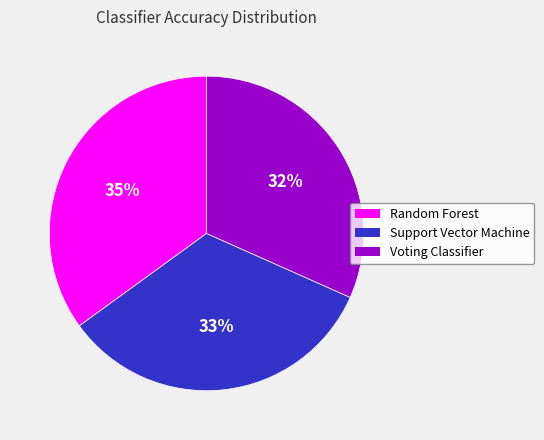

Which has a higher value, Voting Classifier or Support Vector Machine?

Support Vector Machine